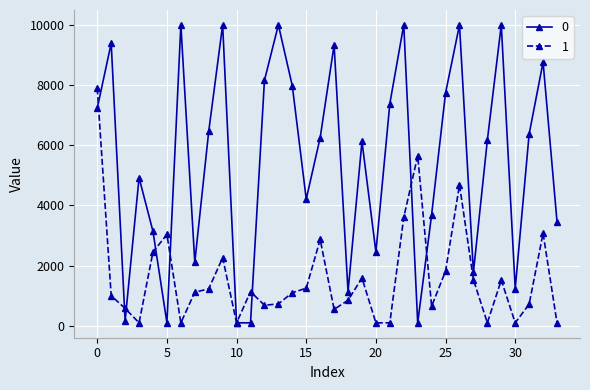

What is the maximum value shown in the chart?

10000.0